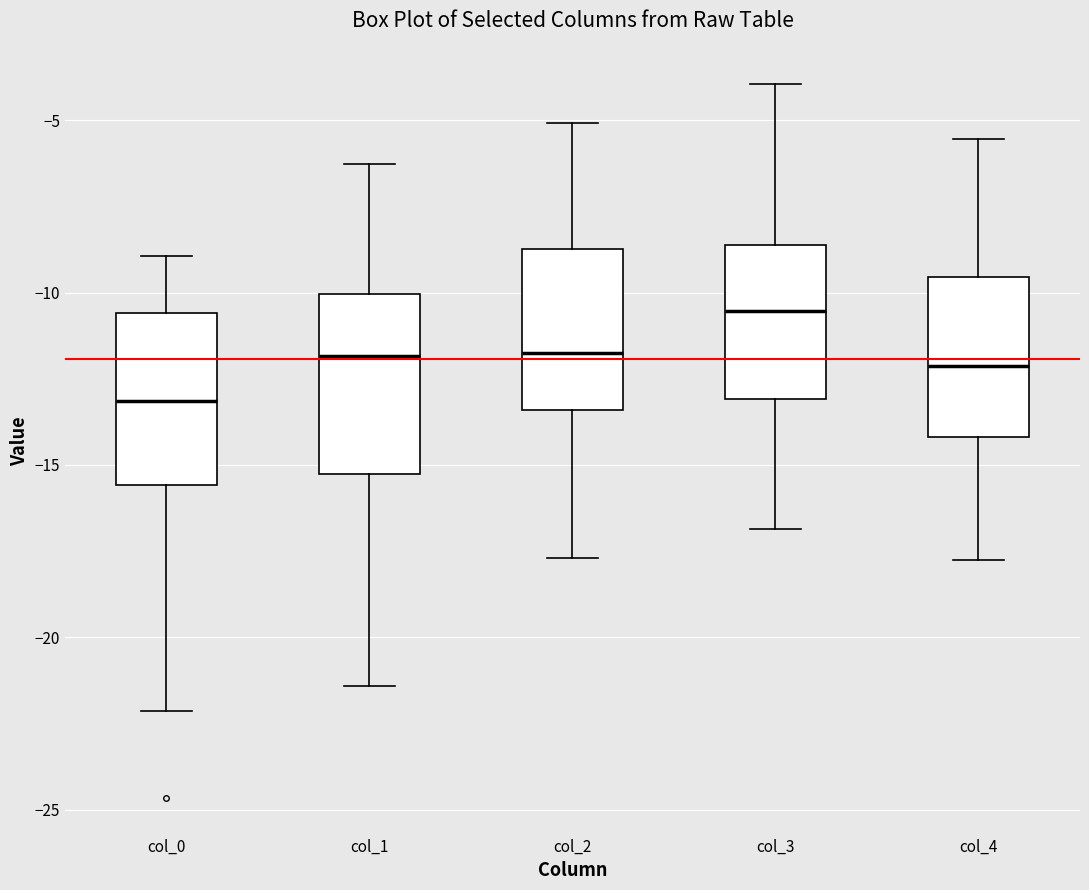

Where does the median line of the box for col_2 sit on the y-axis? The values are not printed on the chart, so give them approximately, as read against the axis.

-11.5